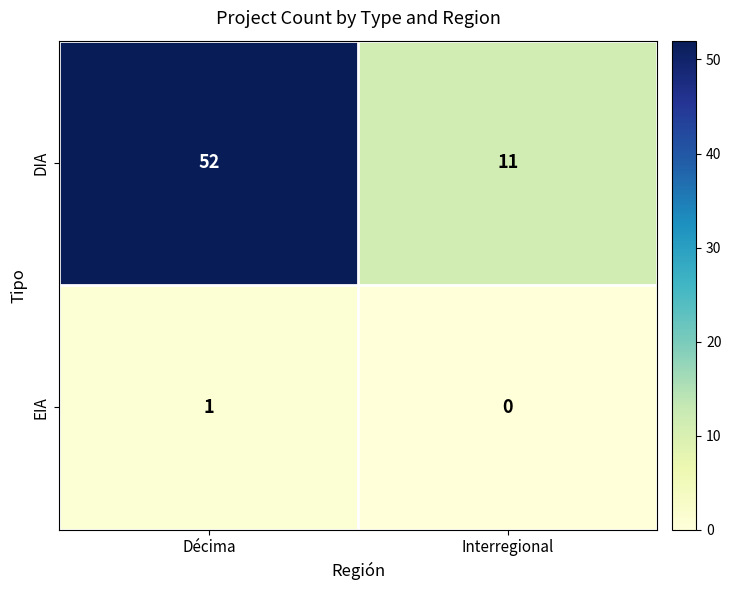

What is the difference between the highest and lowest values at Interregional?

11